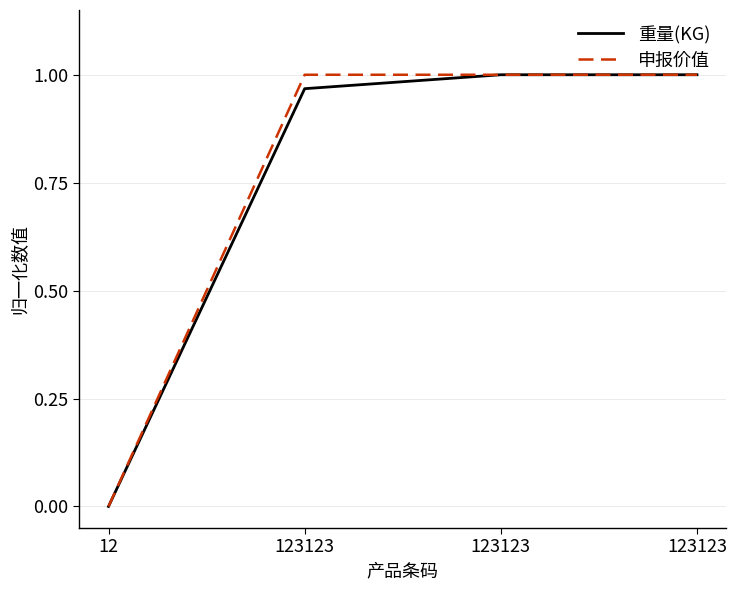

How many lines are shown in the chart?

2